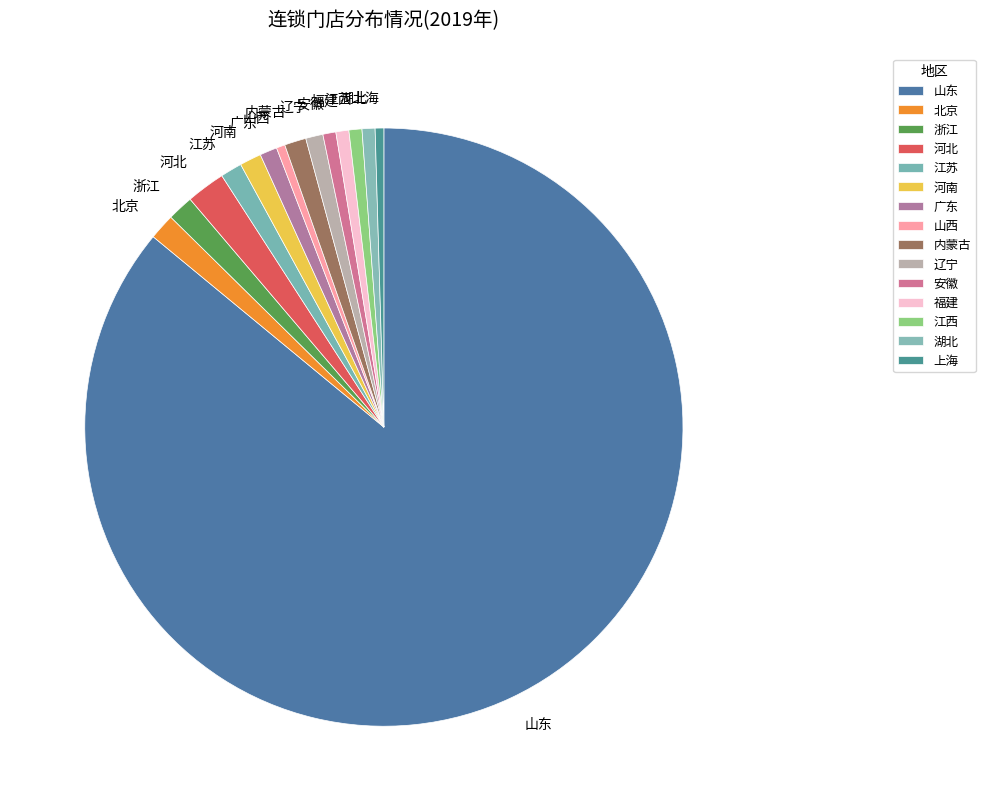

The 福建 slice represents 1% of the pie. True or false?

True